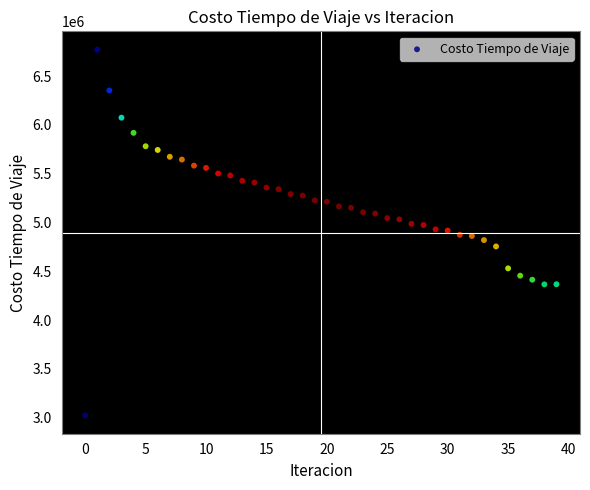

What is the range of Y values (max minus min)?

3747112.4